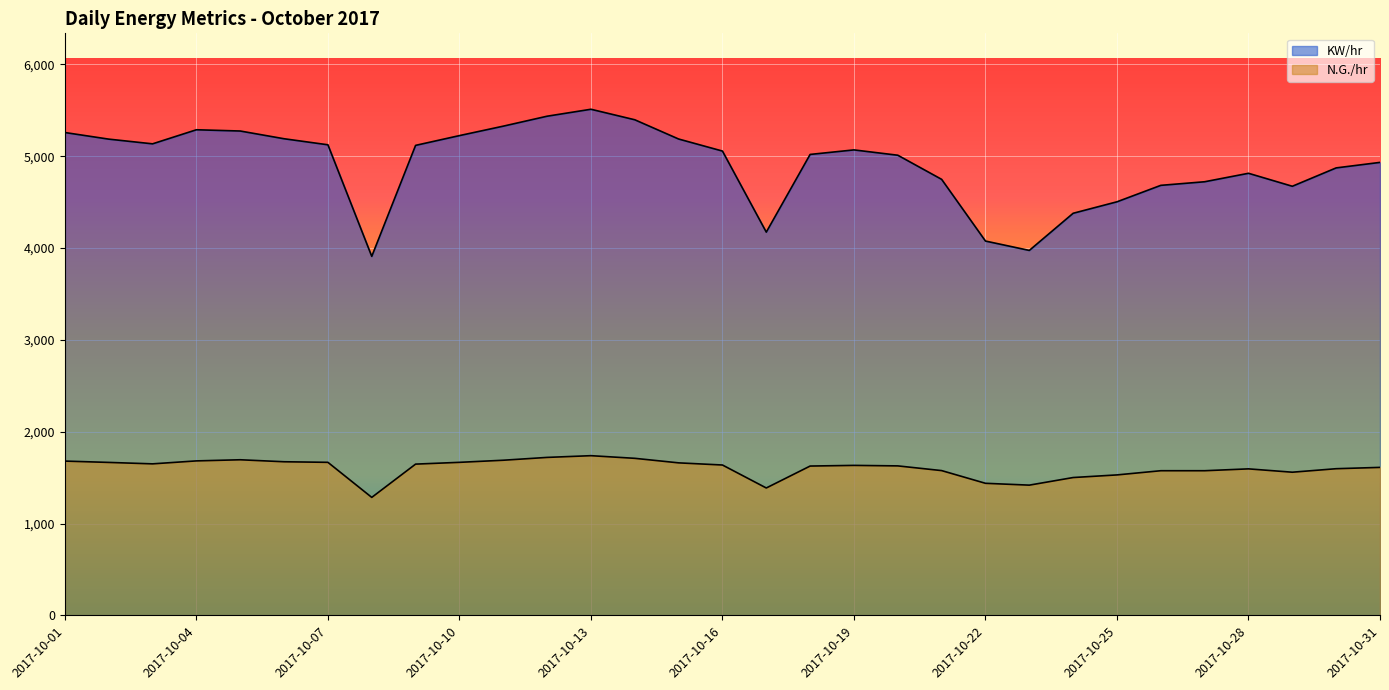

What are all the series names shown in the legend?

KW/hr, N.G./hr